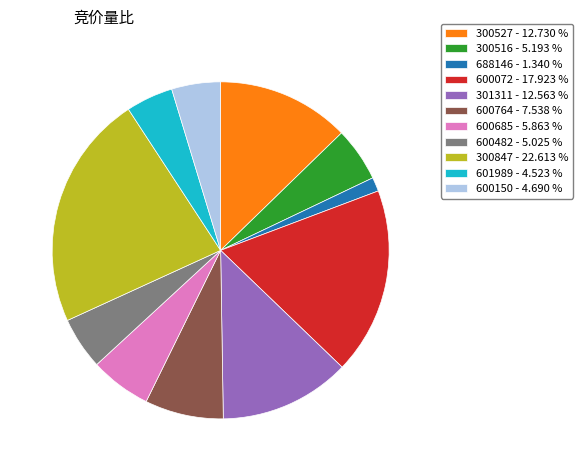

Which category has the smallest portion of the pie?

688146